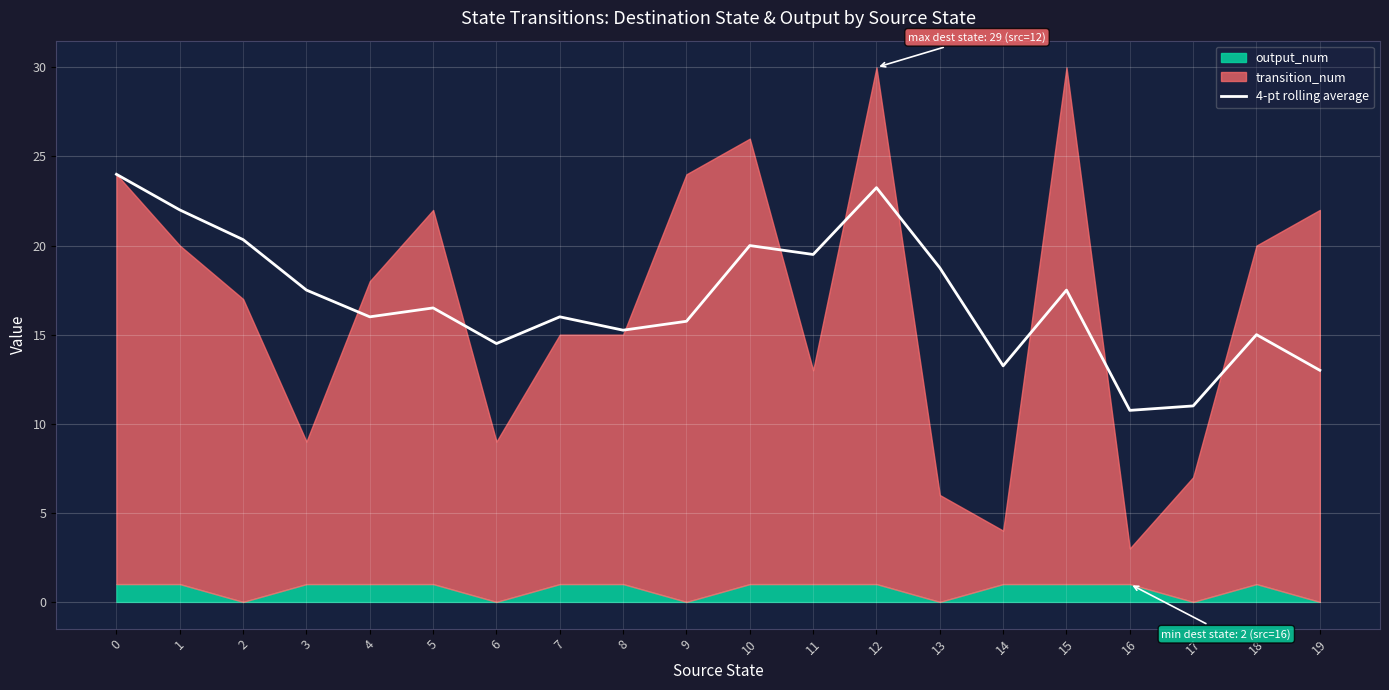

Rank the categories by value from highest to lowest.

0, 12, 1, 2, 10, 11, 13, 3, 15, 5, 4, 7, 9, 8, 18, 6, 14, 19, 17, 16